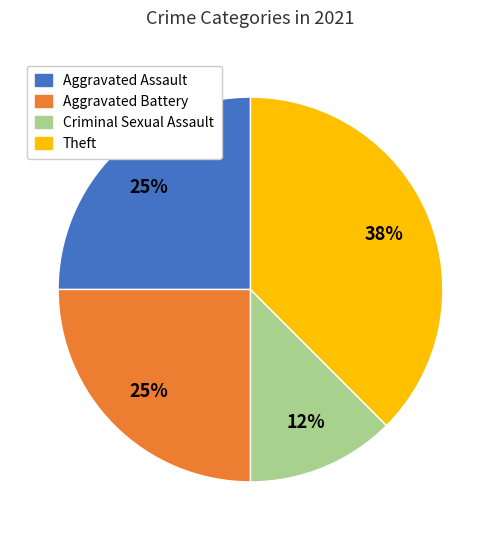

How many segments does this pie chart have?

4